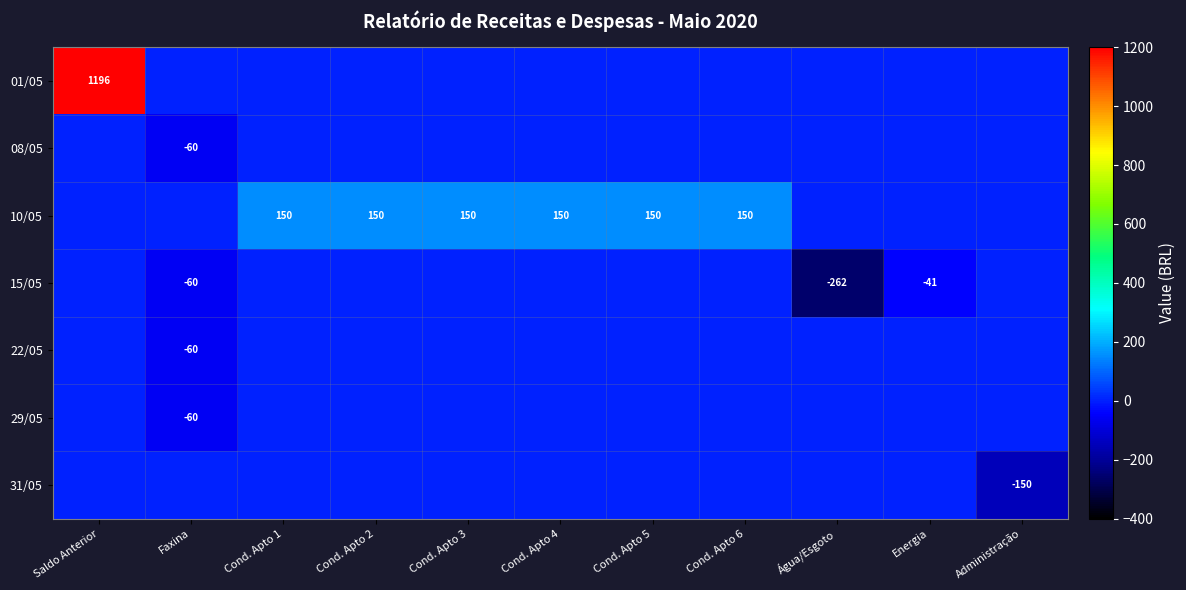

What is the total value across all series at Saldo Anterior?

1195.6